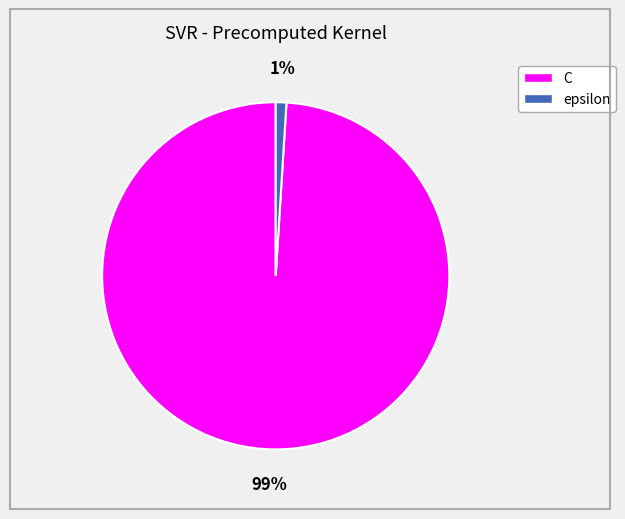

Between epsilon and C, which is larger?

C